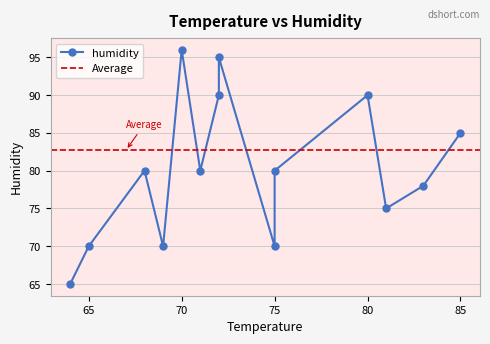

How many values are between 70 and 90?

11